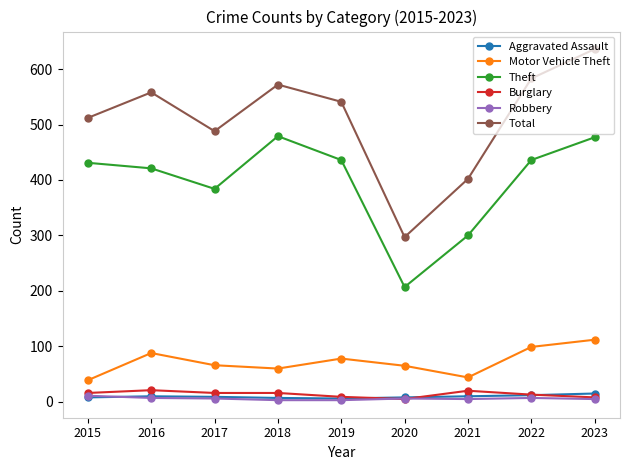

What is the value of the Total point at the 5th from the left?

541